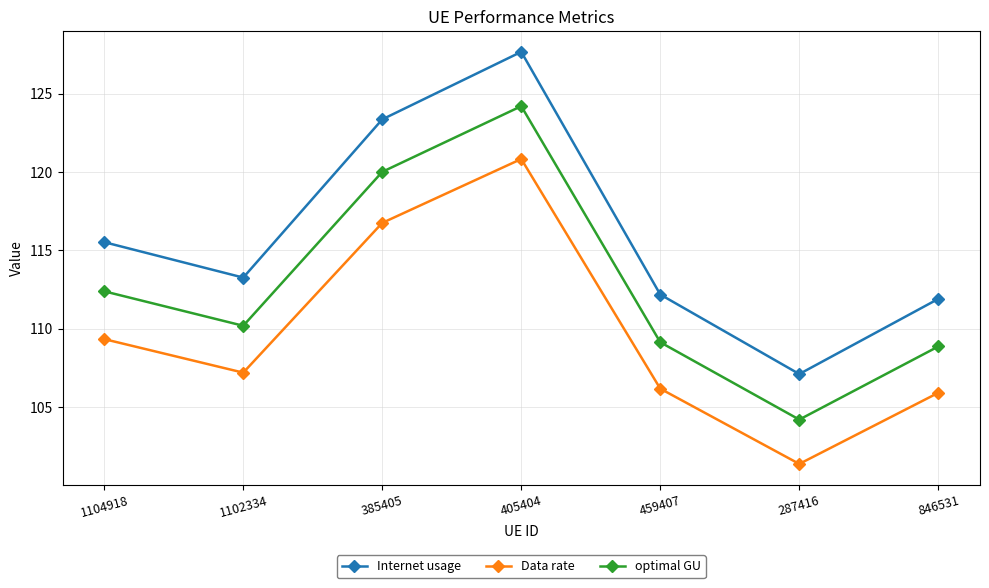

Does the chart display data point markers on the line(s)?

Yes